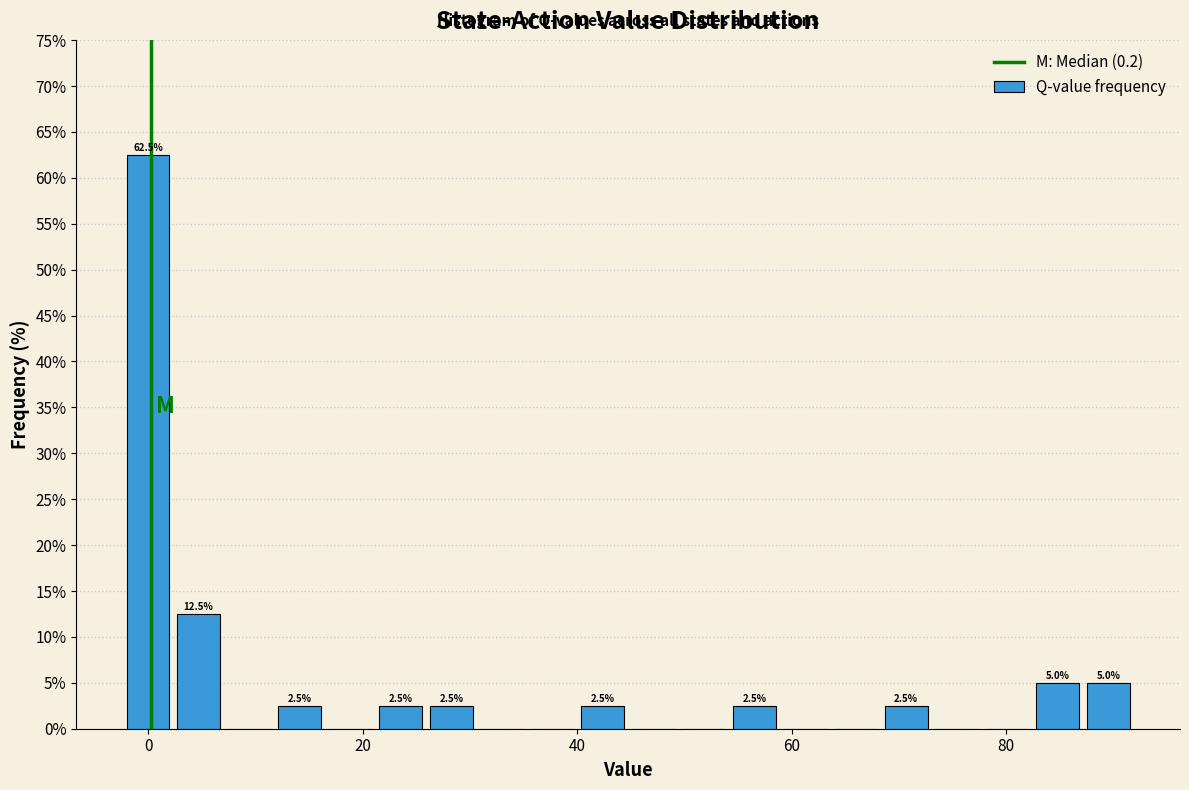

Around what value on the x-axis is the tallest bar? Give the approximate position of its centre, as read against the axis.

0